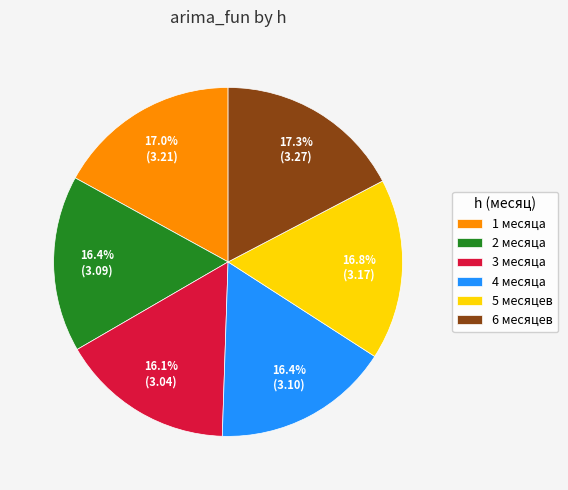

To the nearest percent, what portion does 1 месяца represent?

17%